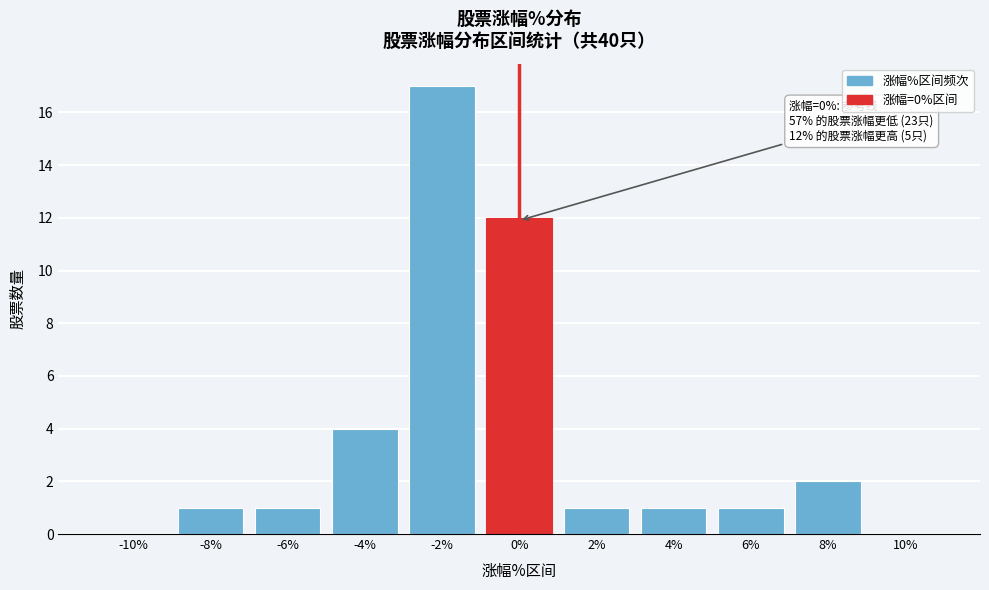

Reading left to right, what are all the values shown in this chart?

-10%=0	-8%=1	-6%=1	-4%=4	-2%=17	0%=12	2%=1	4%=1	6%=1	8%=2	10%=0